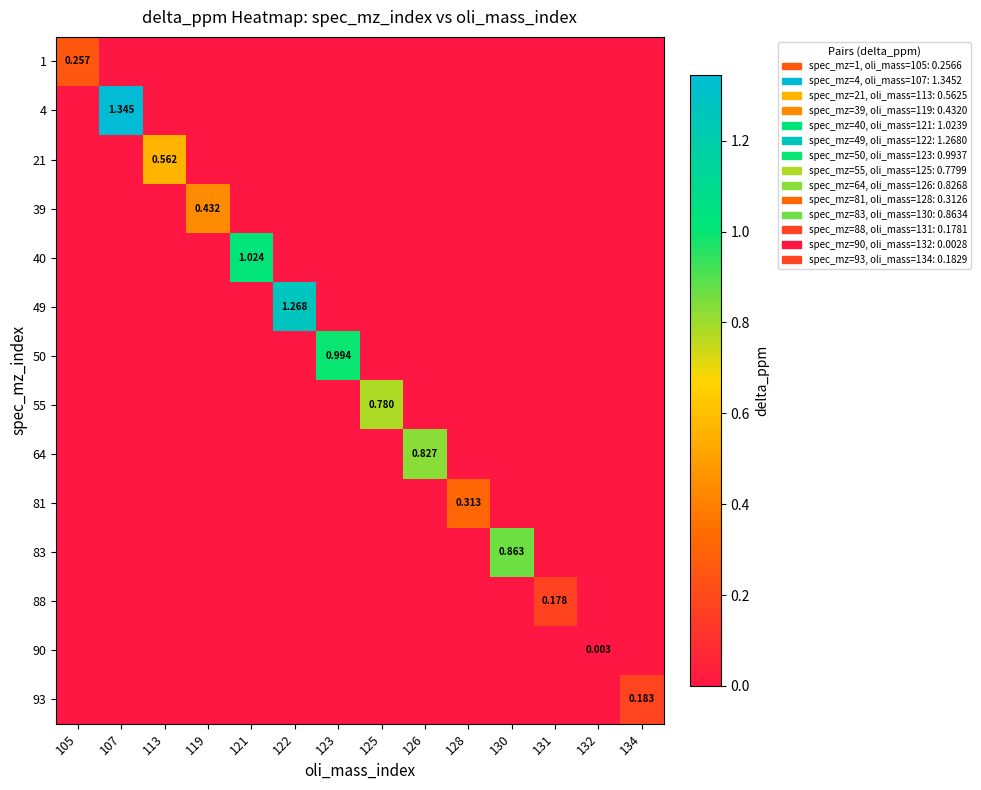

True or false: 50 has a value of 0.4 at 121.

False